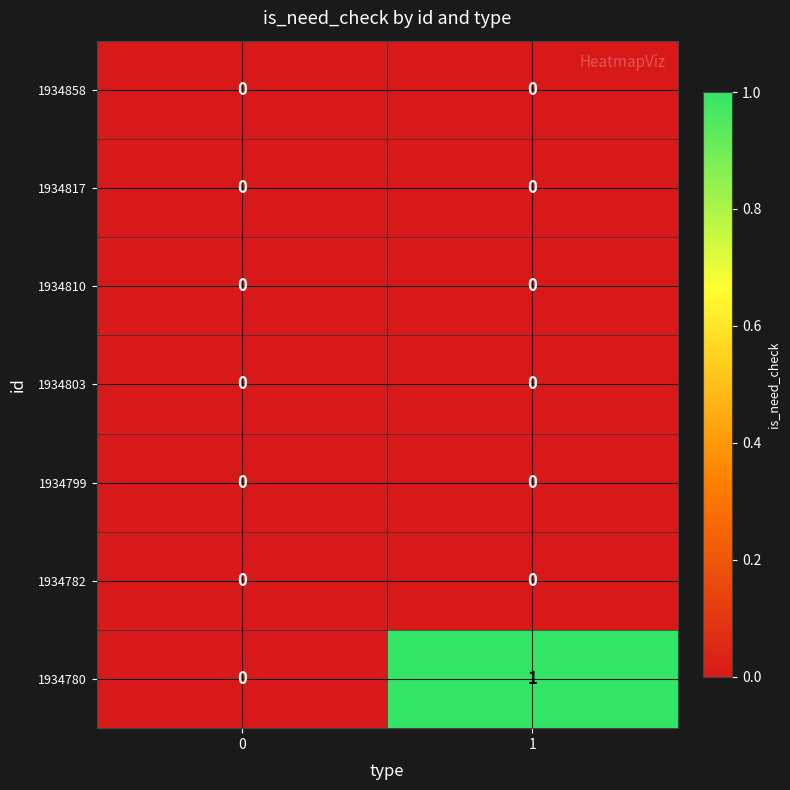

Is it true that 1934782 equals 0 at 0?

True